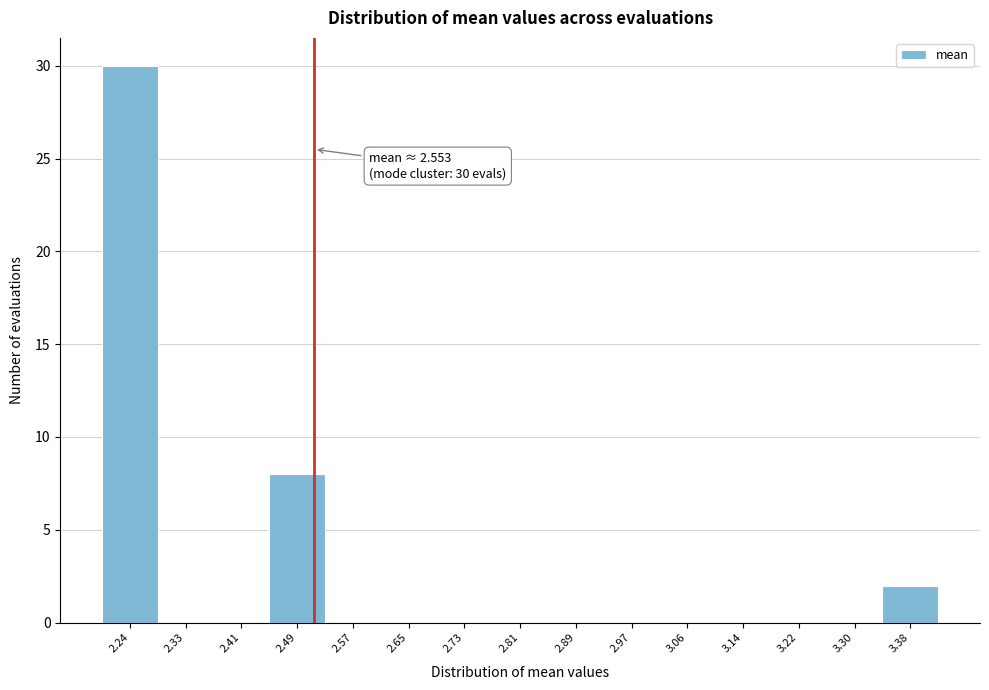

Reading left to right, extract all data points from this chart.

2.24=30	2.33=0	2.41=0	2.49=8	2.57=0	2.65=0	2.73=0	2.81=0	2.89=0	2.97=0	3.06=0	3.14=0	3.22=0	3.30=0	3.38=2